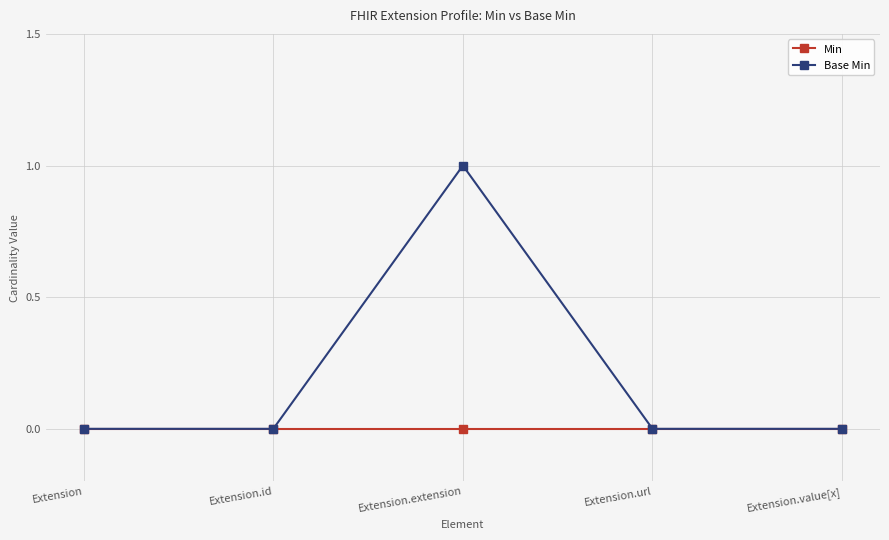

Which series has the widest spread of values?

Base Min